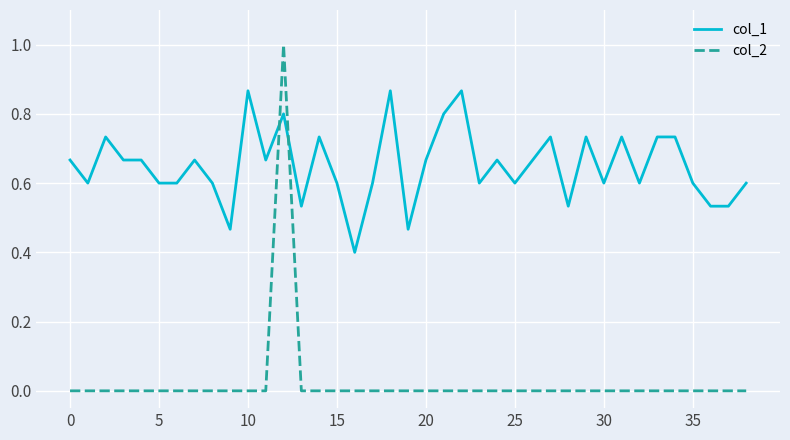

True or false: col_2 and col_1 intersect in this chart.

True